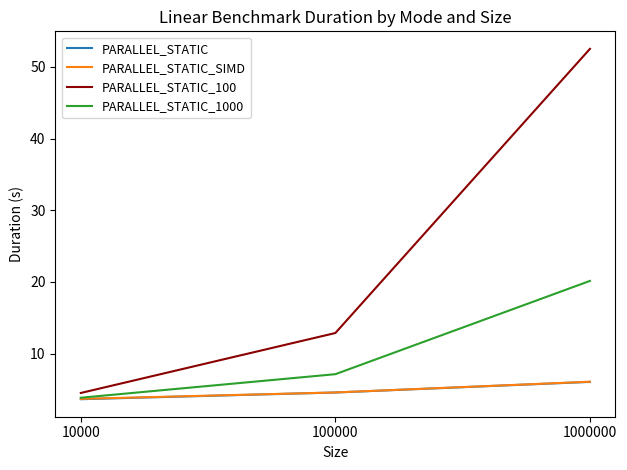

List the labels in order of PARALLEL_STATIC_1000 value, largest first.

1000000, 100000, 10000